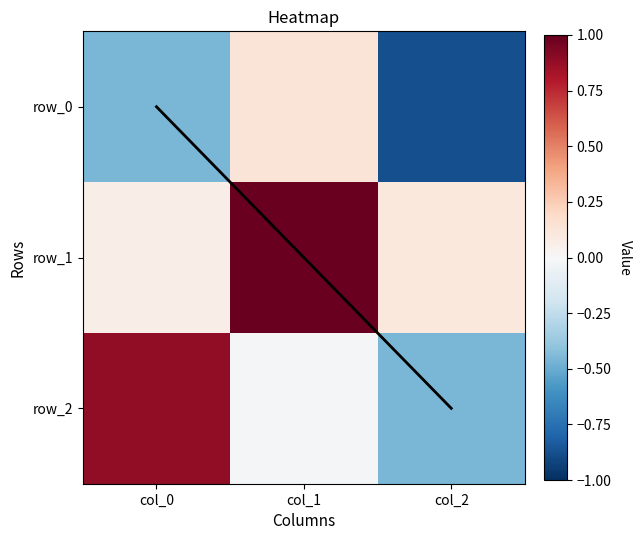

At which label is diagonal_trace closest to 1?

col_1